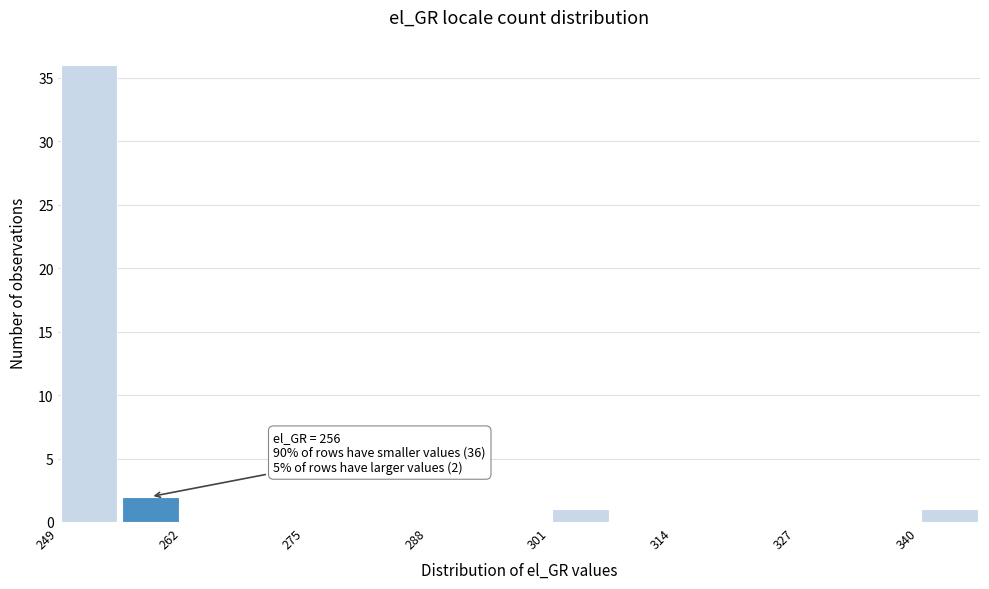

Read against the x-axis, roughly where is the centre of the tallest bar?

252